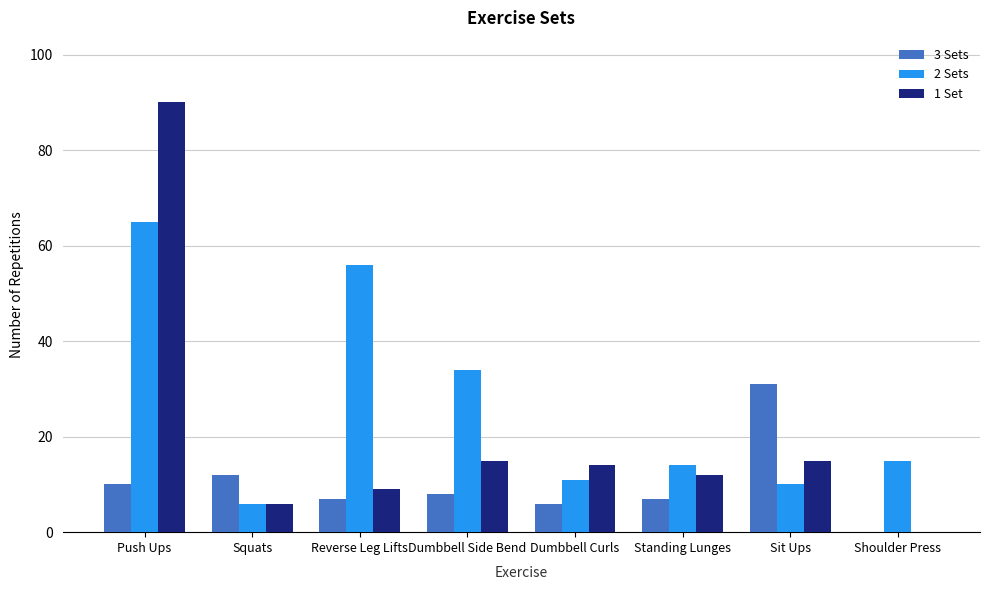

At which category does the chart reach its peak across all series?

Push Ups